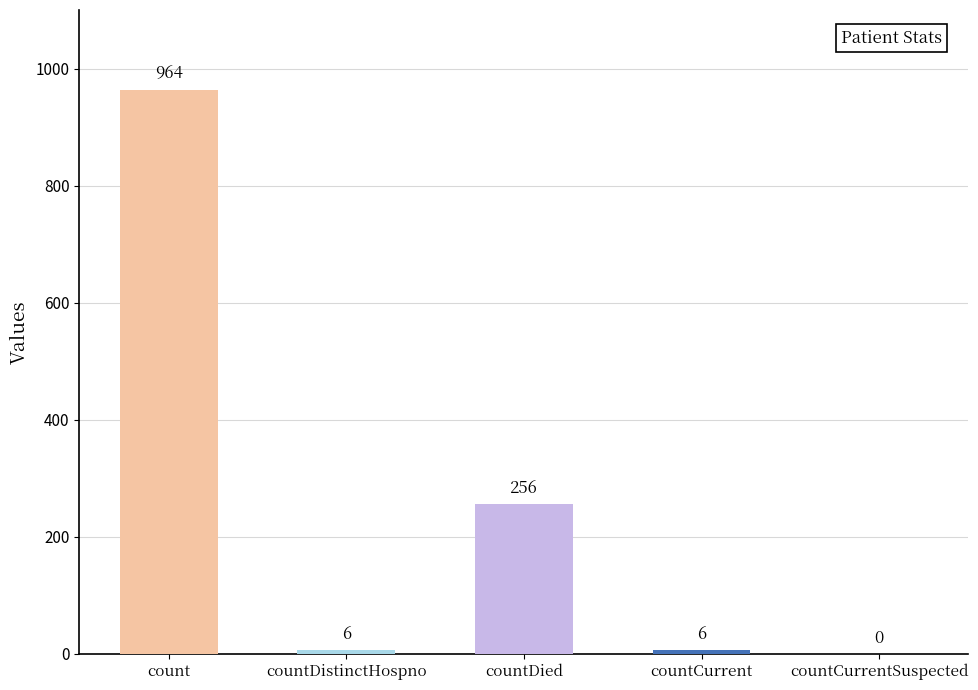

Which label corresponds to the largest value in the chart?

count